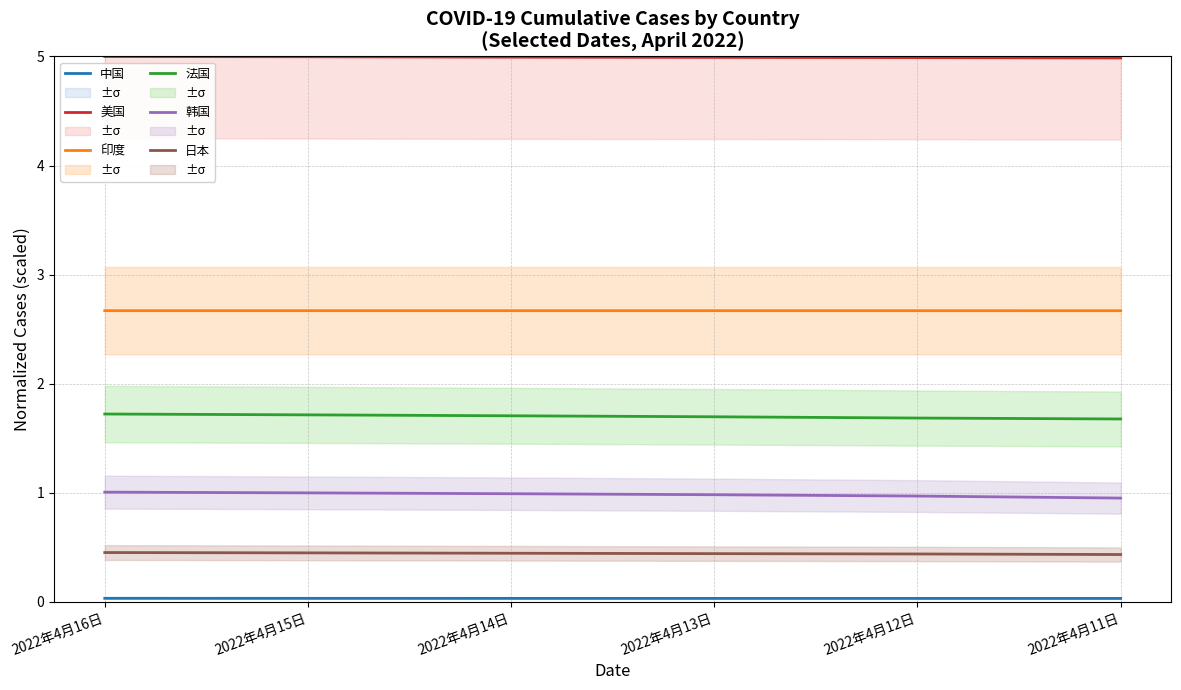

Count the 中国 values in the range 0 to 1.

6